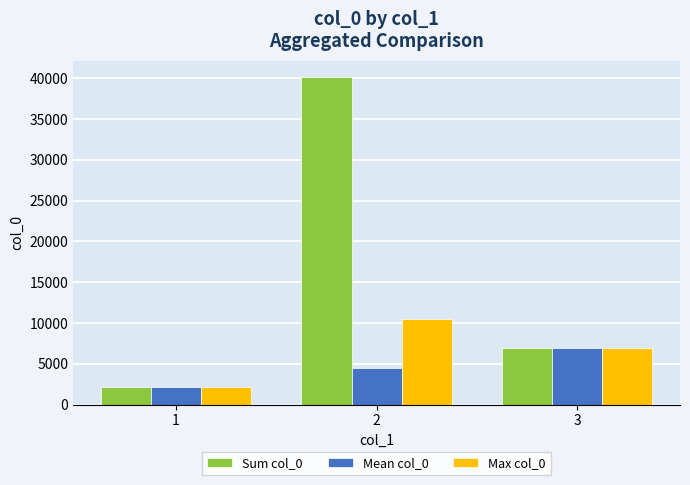

What is the value of the Sum col_0 bar at the 1st from the left?

2175.0